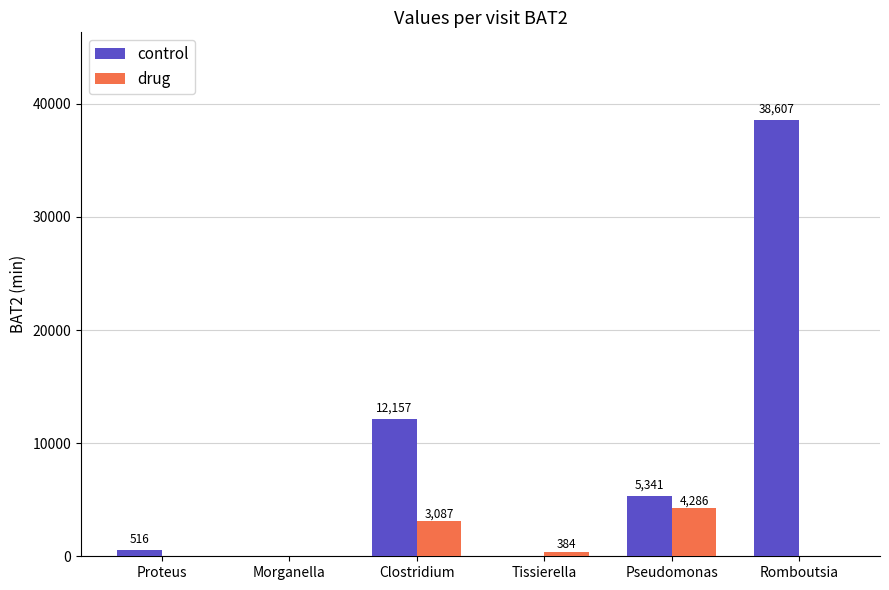

What is the maximum value for control?

38607